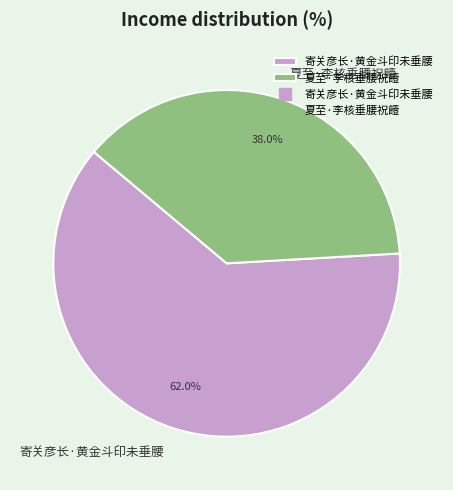

How many slices are in this pie chart?

2